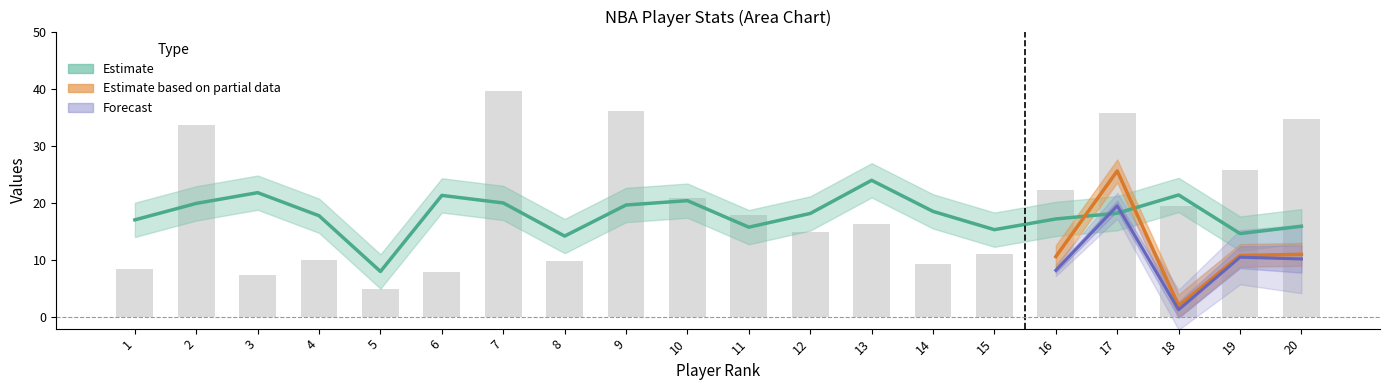

Is it true that the value at 9 is 36.1?

True